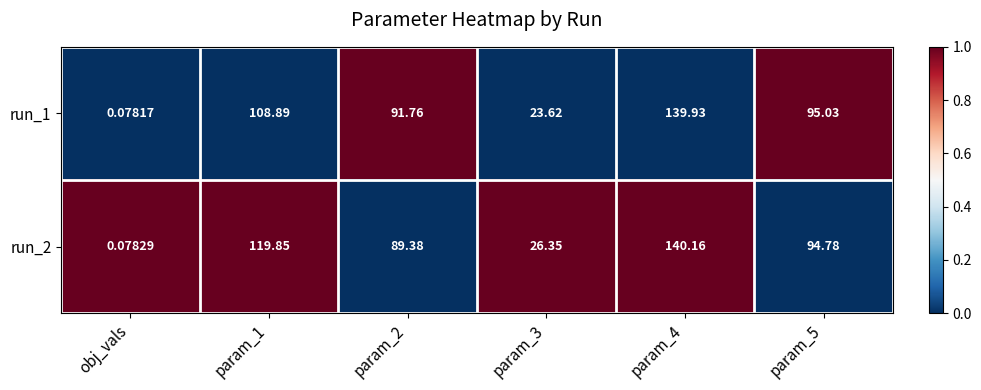

Which label corresponds to the smallest value in the chart?

obj_vals